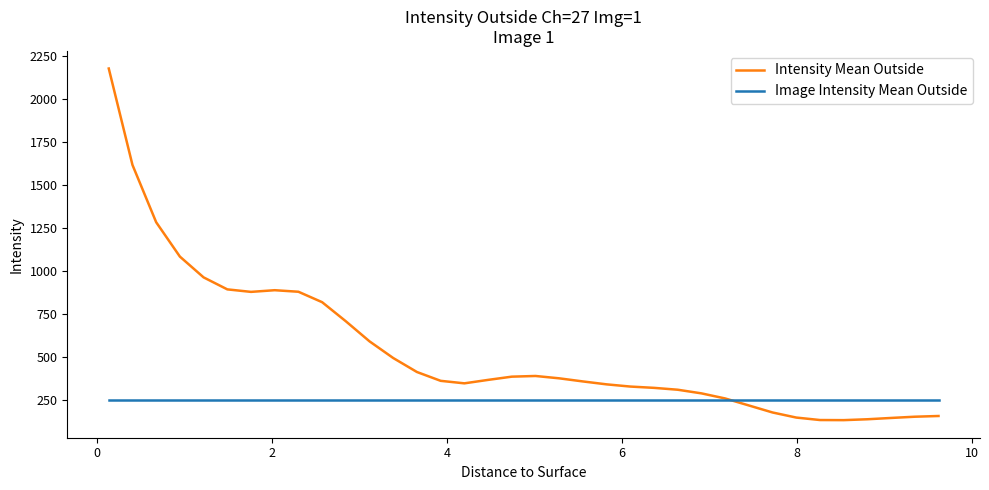

What is the difference between the maximum and minimum values in the Intensity Mean Outside series?

2041.3